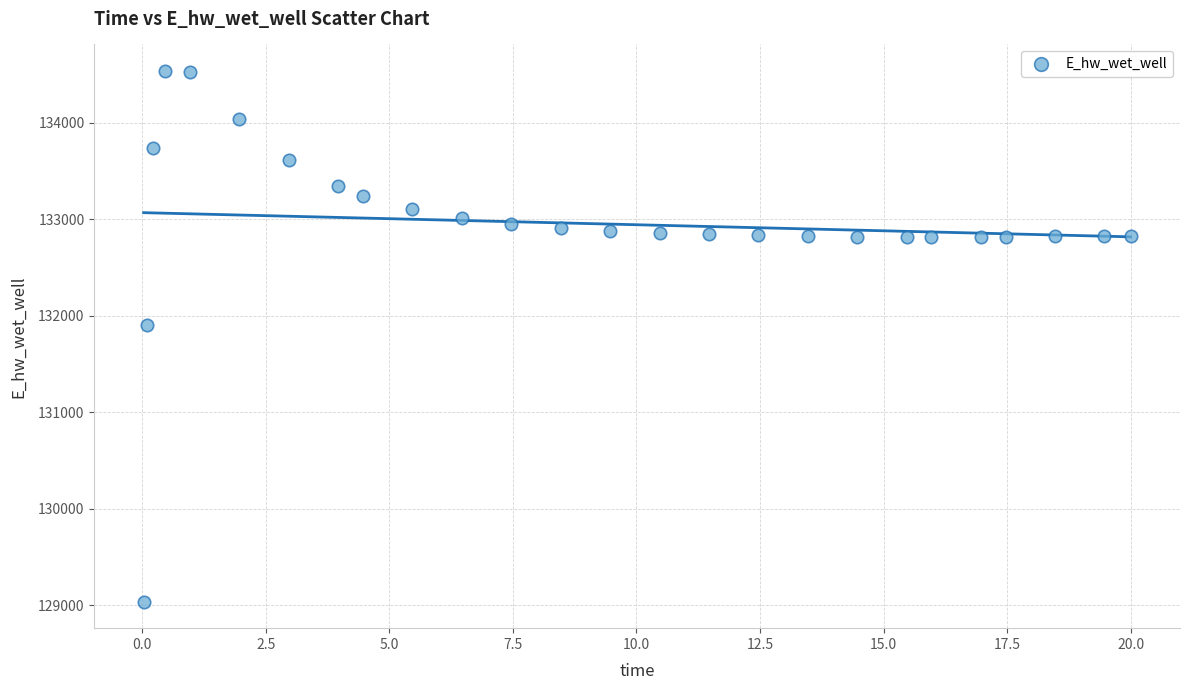

What Y value in the scatter plot is closest to 131787?

131906.7